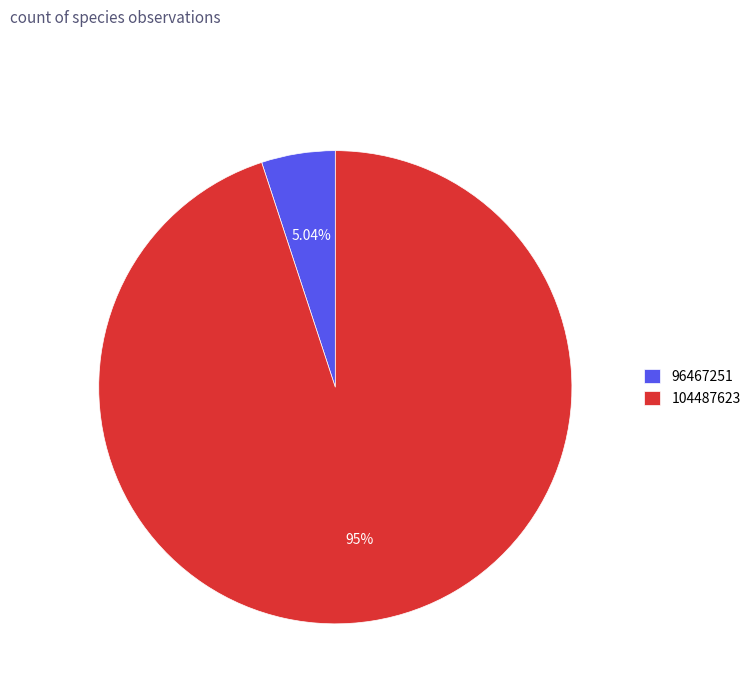

The 96467251 slice represents 5% of the pie. True or false?

True